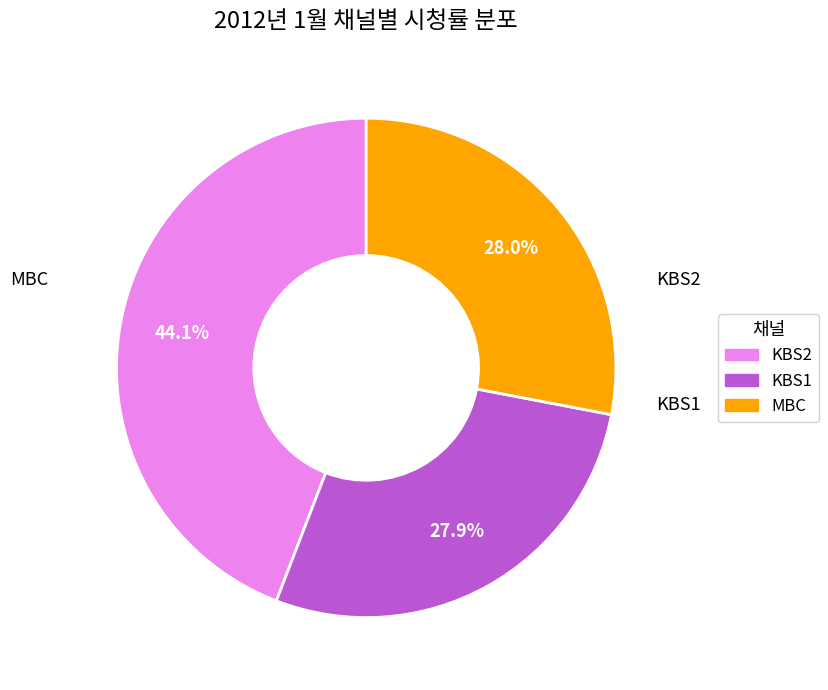

Is there any slice that represents more than half of the pie?

No